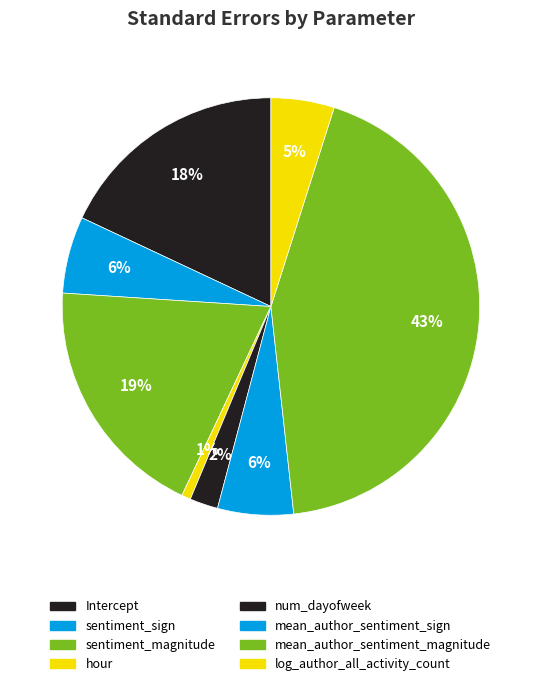

How many segments does this pie chart have?

8